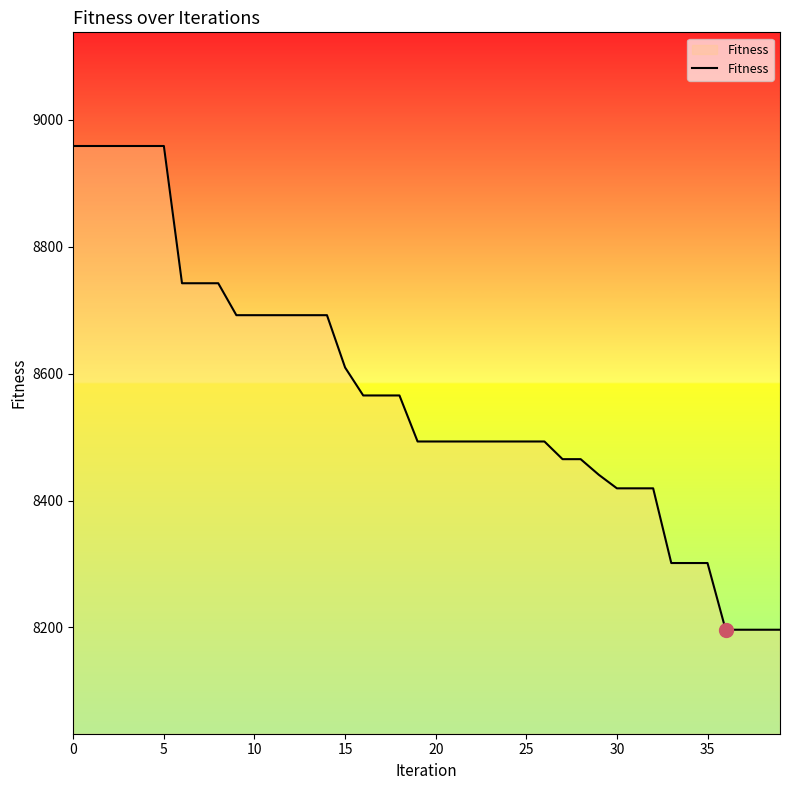

Does the chart display data point markers on the line(s)?

No